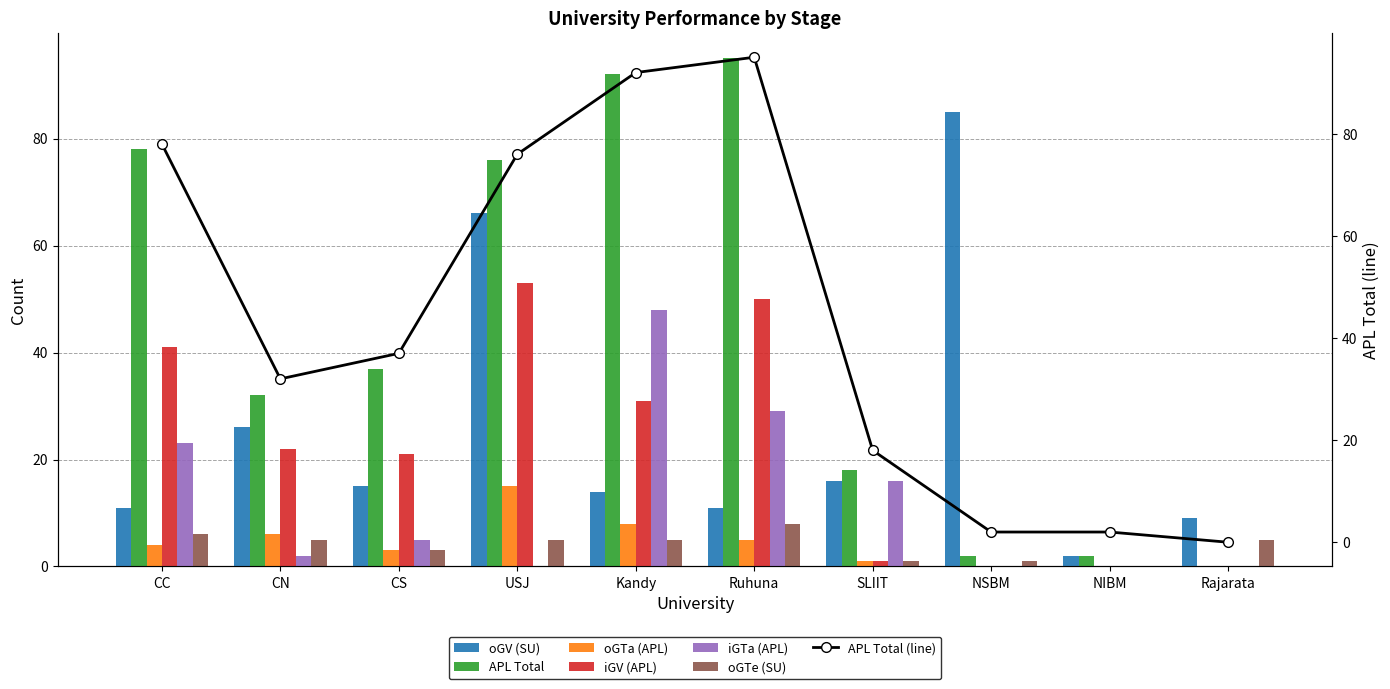

Which series changed the most between Kandy and Rajarata?

APL Total